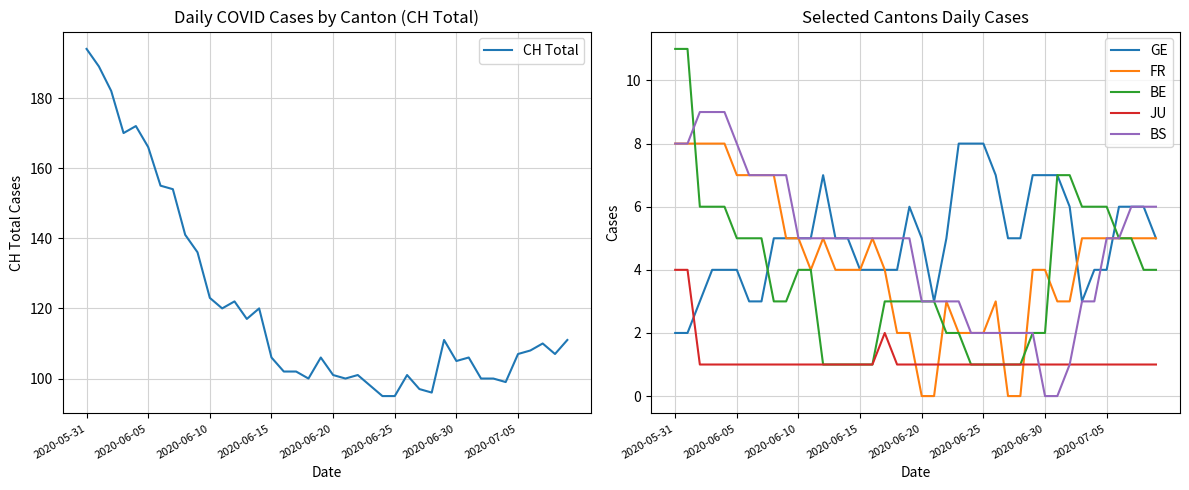

True or false: FR and JU cross at least once.

True